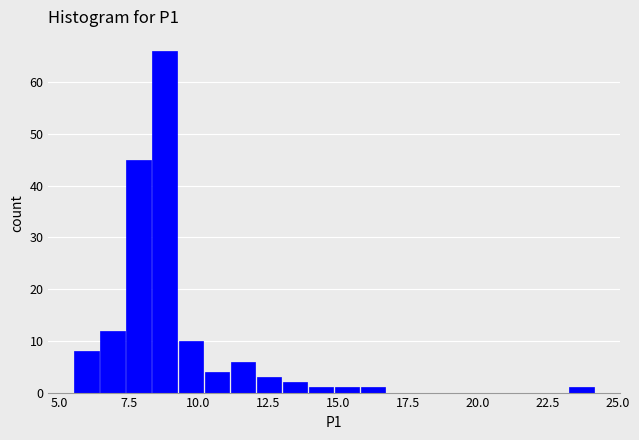

Read against the x-axis, roughly where is the centre of the tallest bar?

9.0